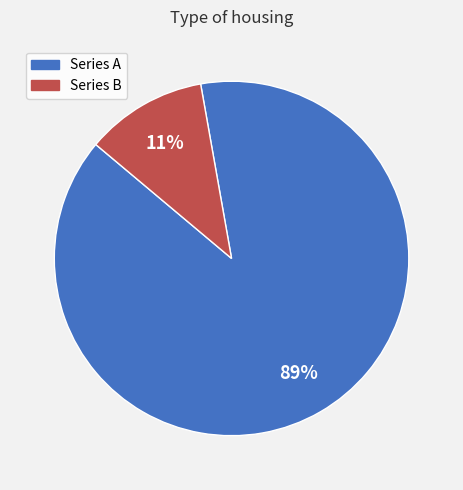

What is the largest slice in the pie chart?

Series A